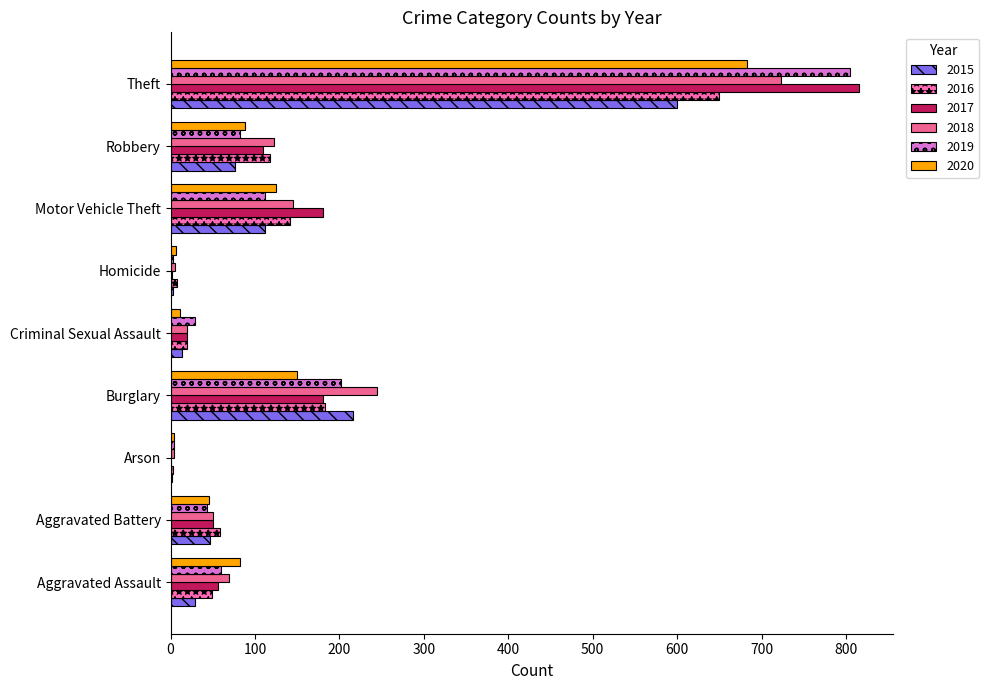

At Burglary, list the series in order from largest to smallest.

2018, 2015, 2019, 2016, 2017, 2020